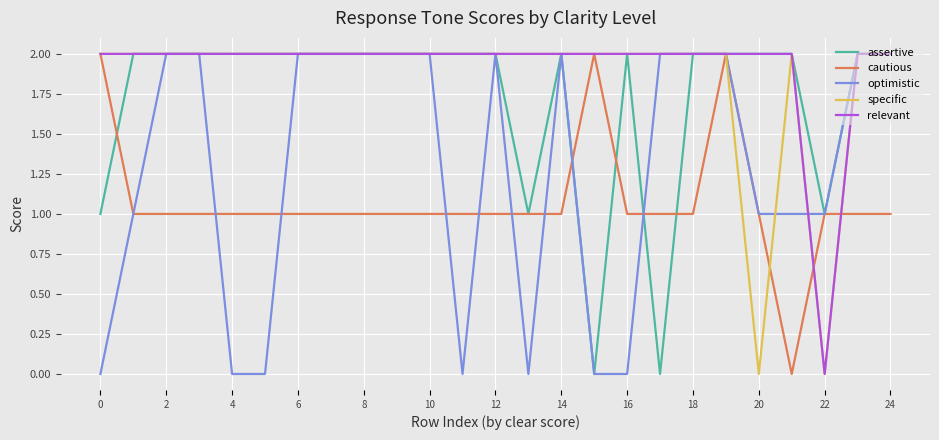

Reading left to right, what are all the values shown in this chart?

assertive: 1	2	2	2	2	2	2	2	2	2	2	2	2	1	2	0	2	0	2	2	2	2	1	2	2
cautious: 2	1	1	1	1	1	1	1	1	1	1	1	1	1	1	2	1	1	1	2	1	0	1	1	1
optimistic: 0	1	2	2	0	0	2	2	2	2	2	0	2	0	2	0	0	2	2	2	1	1	1	2	2
specific: 2	2	2	2	2	2	2	2	2	2	2	2	2	2	2	2	2	2	2	2	0	2	0	2	2
relevant: 2	2	2	2	2	2	2	2	2	2	2	2	2	2	2	2	2	2	2	2	2	2	0	2	2